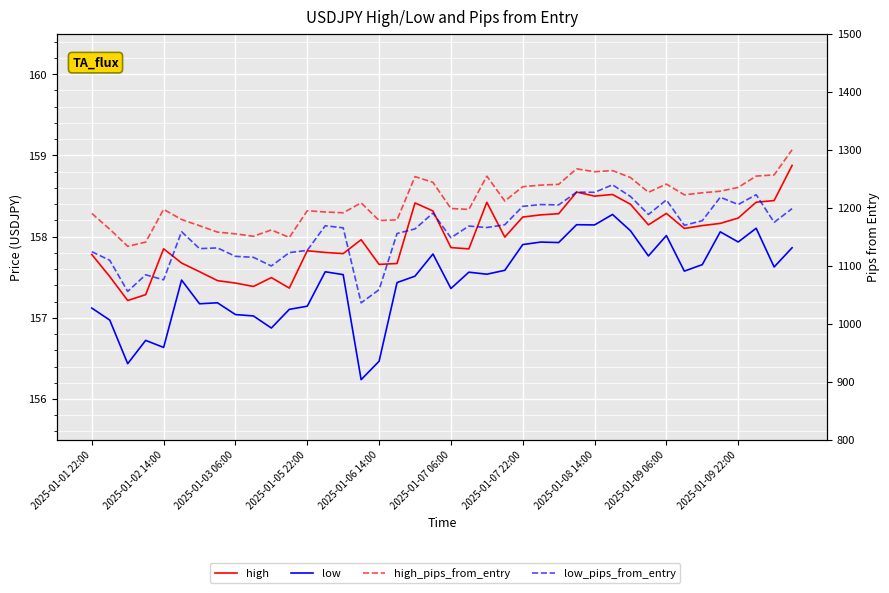

How many series are shown in this chart?

4